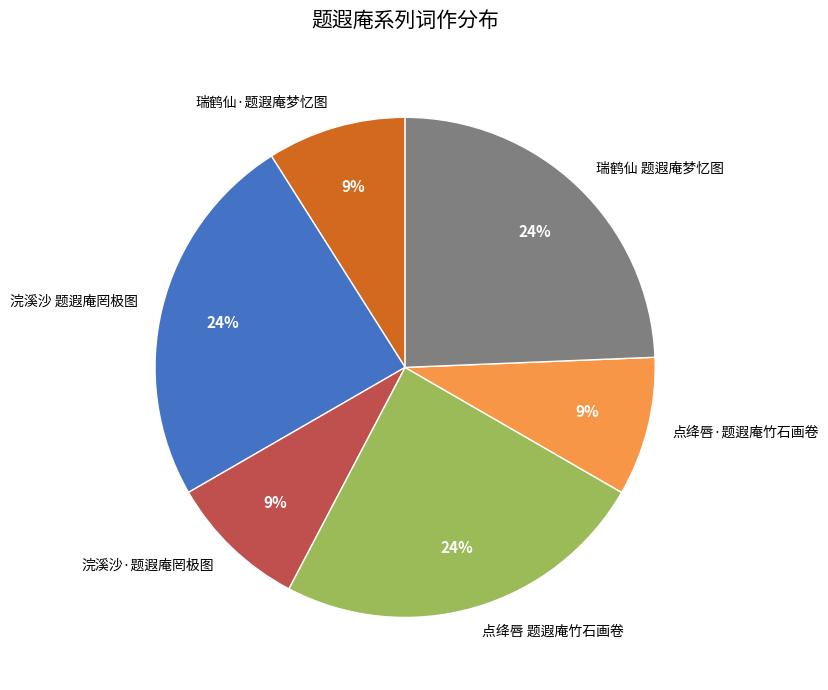

What is the ratio of the value at 点绛唇 题遐庵竹石画卷 to the value at 瑞鹤仙·题遐庵梦忆图?

2.7